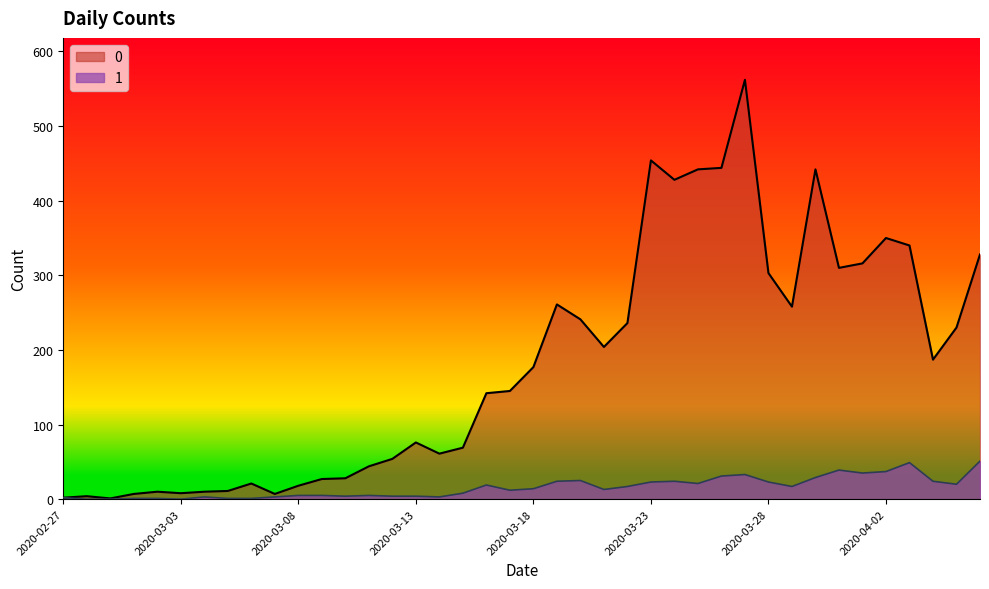

How many categories are shown in the chart?

40